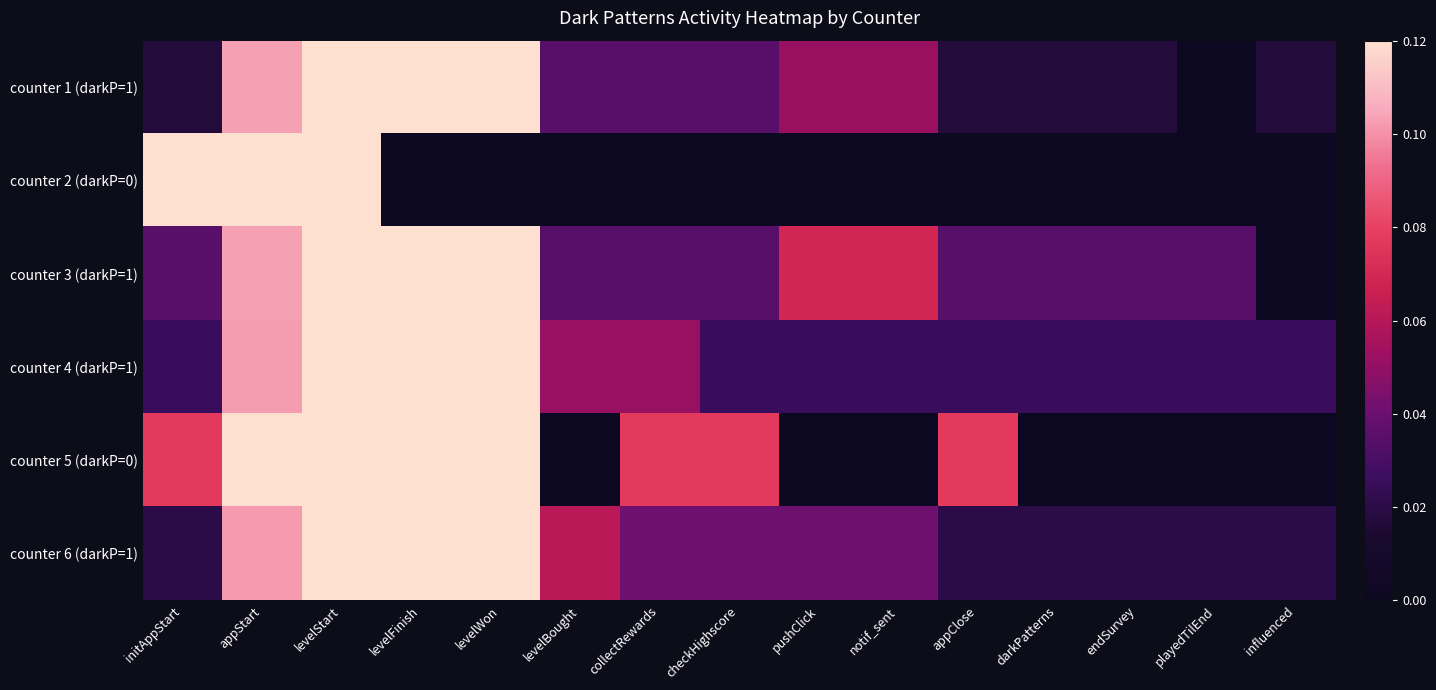

What is the difference between the highest and lowest values at levelFinish?

0.2